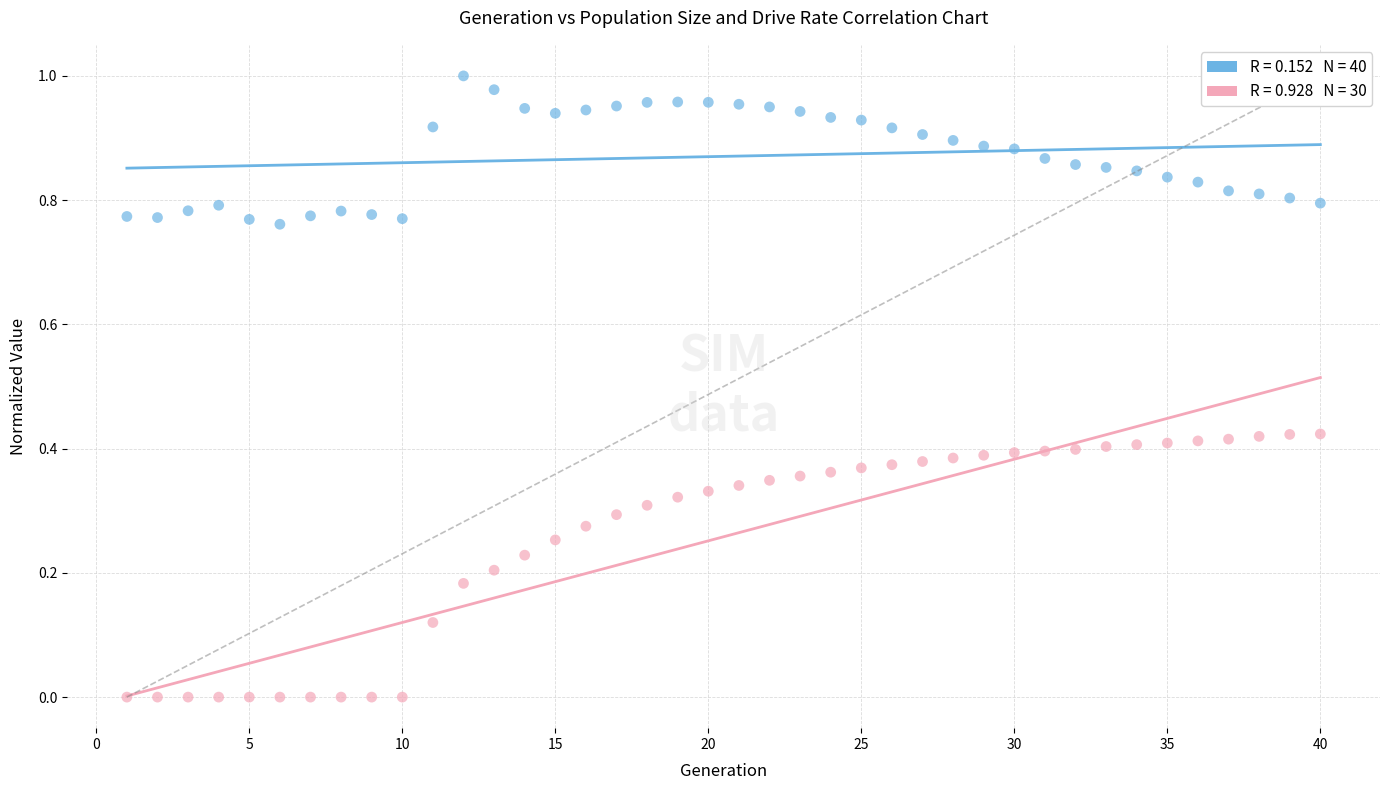

Across all data points, what is the range of X values (max minus min)?

39.0